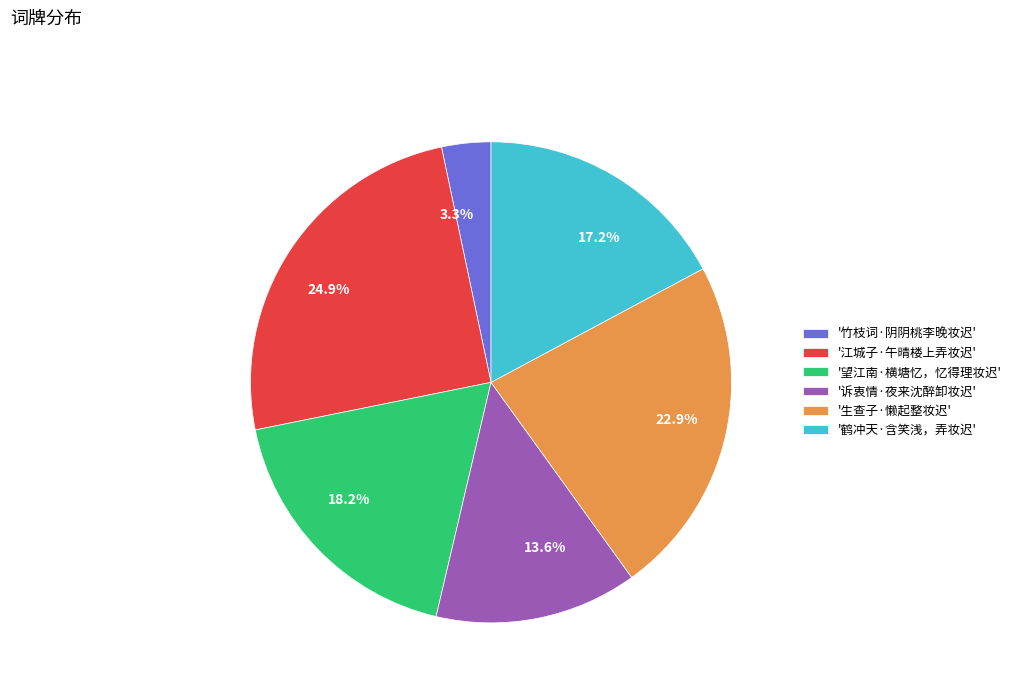

What percentage do 13.6% and 24.9% together represent?

38.5%